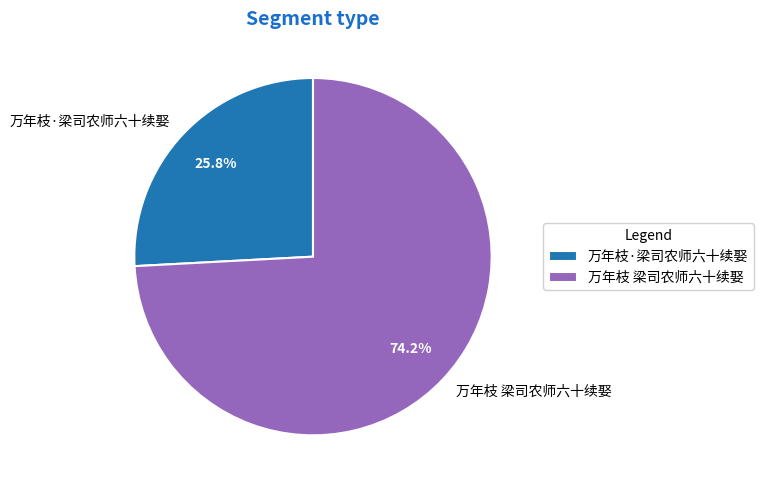

Rank the categories by value from highest to lowest.

万年枝 梁司农师六十续娶, 万年枝·梁司农师六十续娶